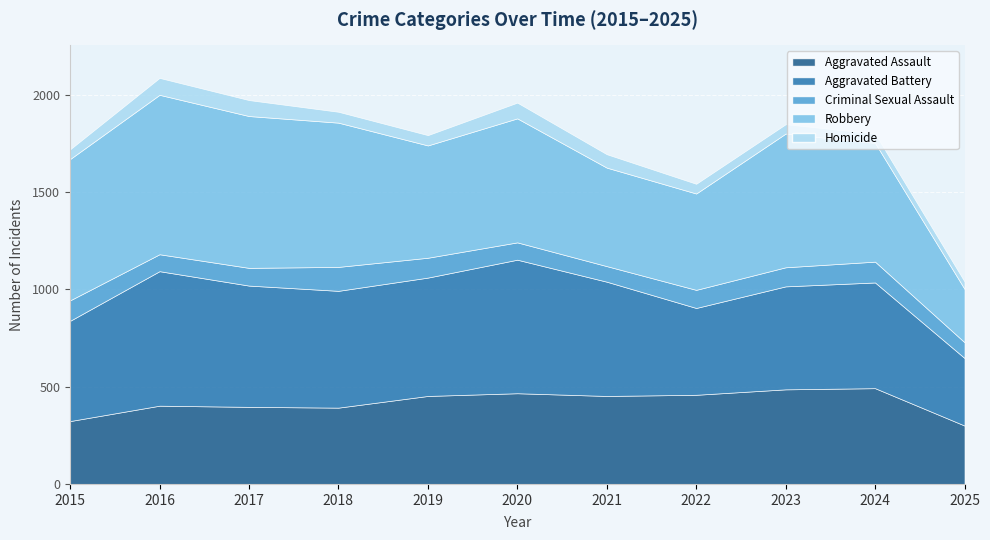

At which label does Aggravated Assault reach its peak?

2024